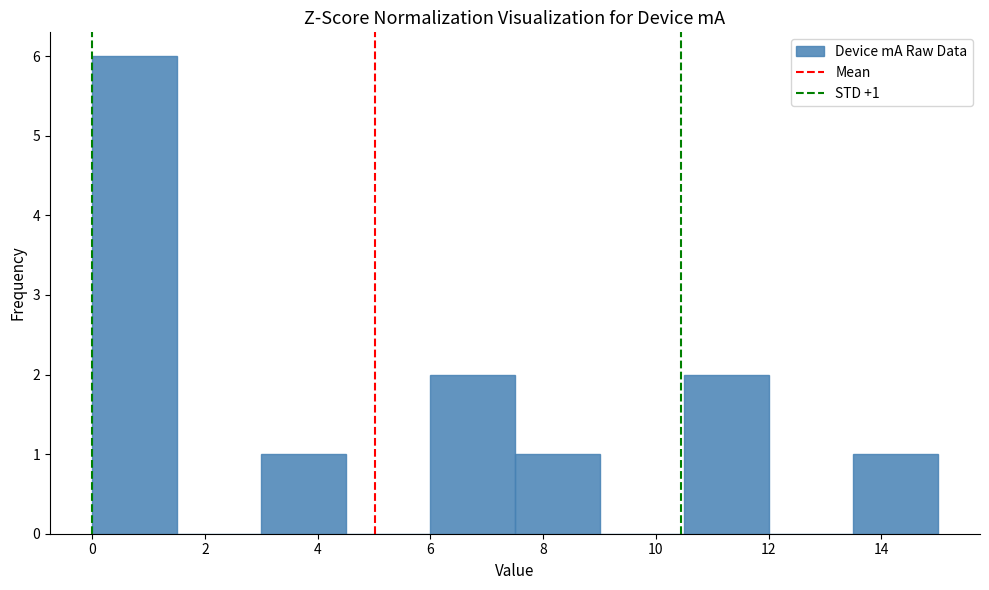

Over which range of the x-axis is the bar tallest?

0.0 to 1.6